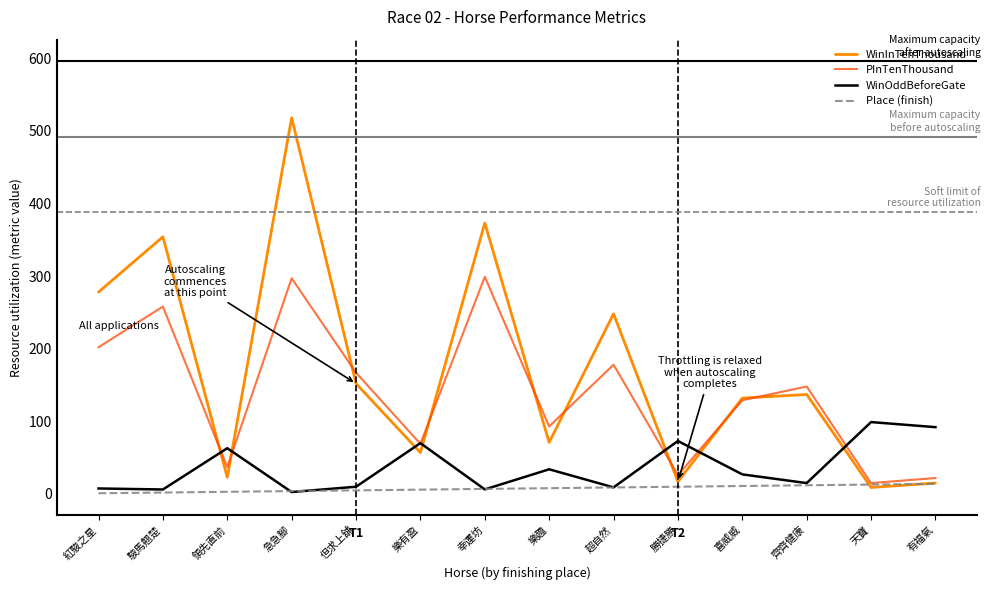

Which series has the largest range (max minus min)?

WinInTenThousand